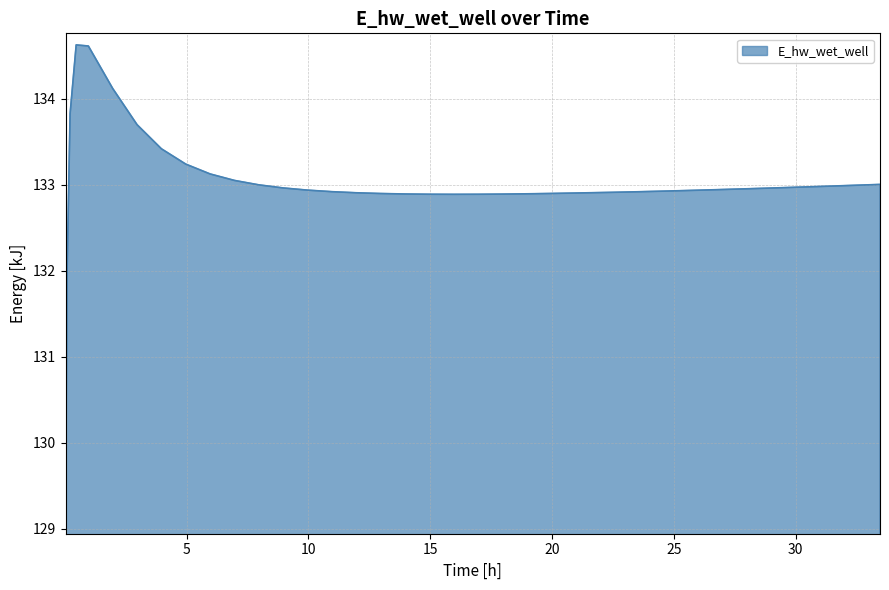

What is the smallest value displayed?

129.1